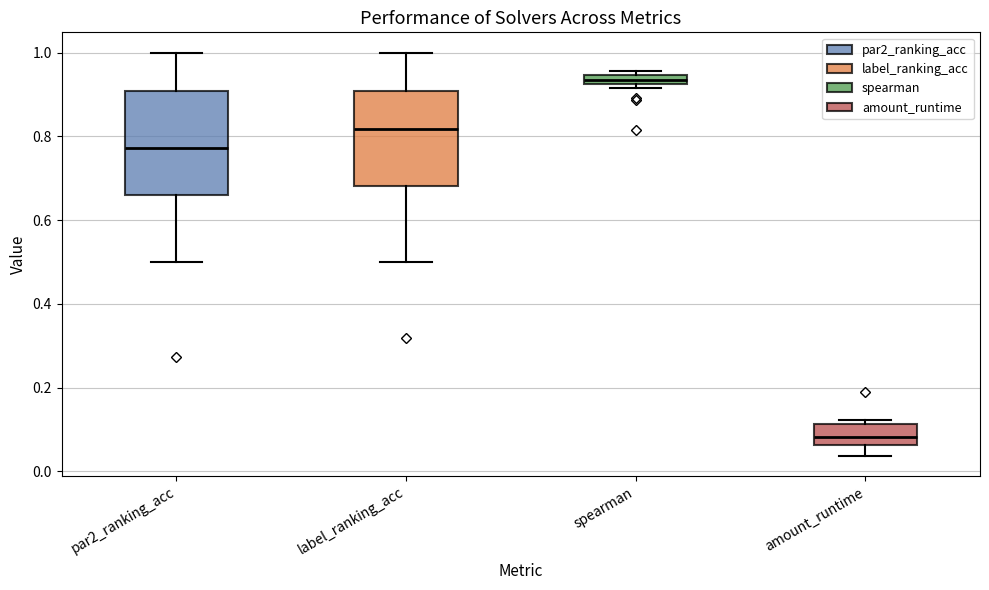

Where is the upper edge of the box for label_ranking_acc on the y-axis? The values are not printed on the chart, so give them approximately, as read against the axis.

0.90